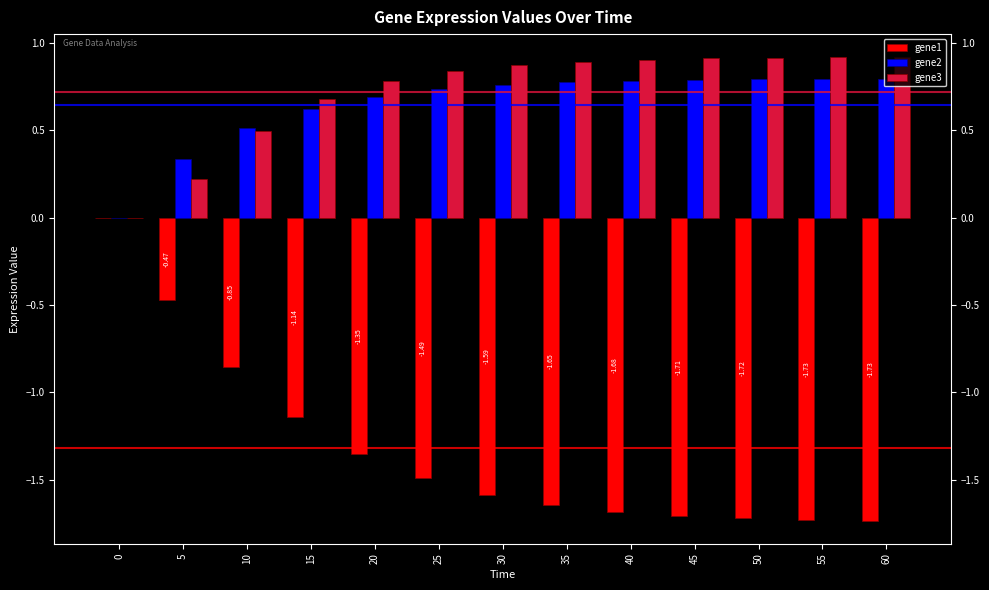

How many positive values does the gene2 series have?

12